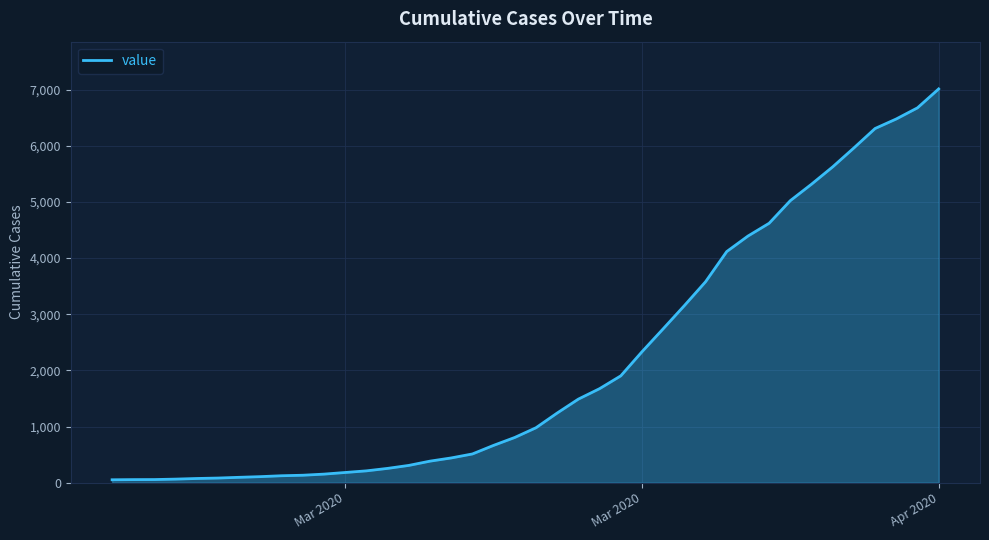

What is the difference between the maximum and minimum values?

6962